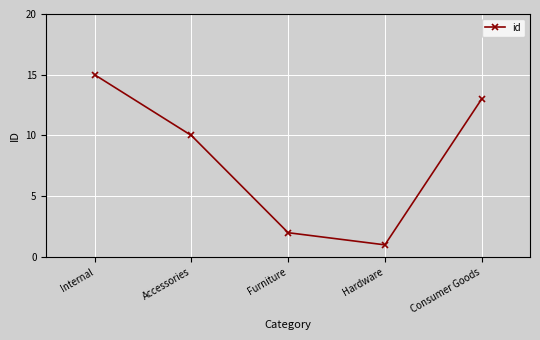

Reading left to right, transcribe all the data shown in this chart.

15	10	2	1	13